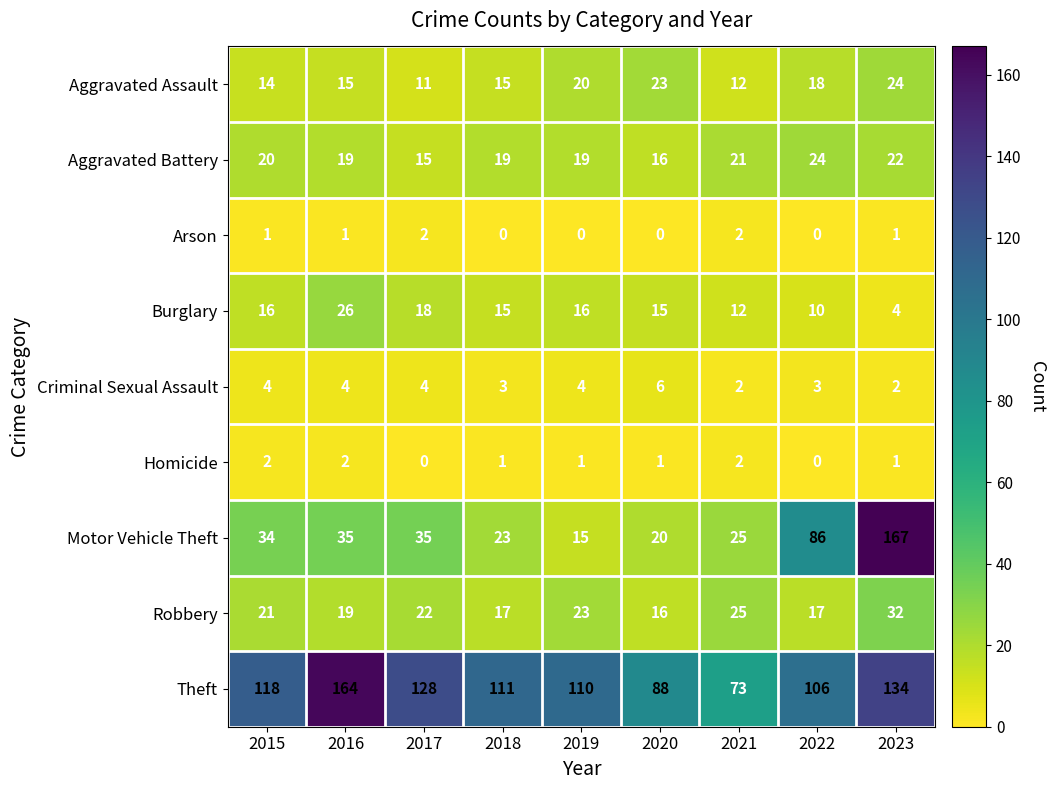

Where does the Homicide series first go above 1?

2015